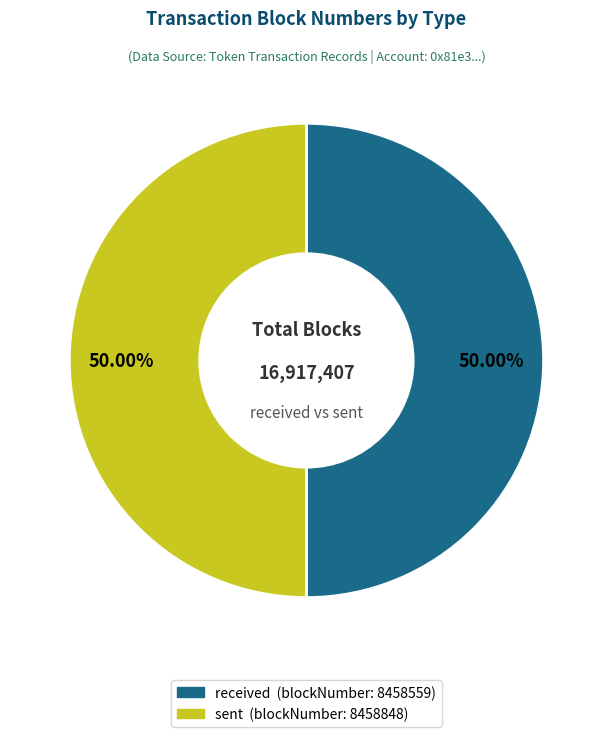

Approximately how many times larger is the value at received (blockNumber: 8458559) compared to sent (blockNumber: 8458848)?

1.0